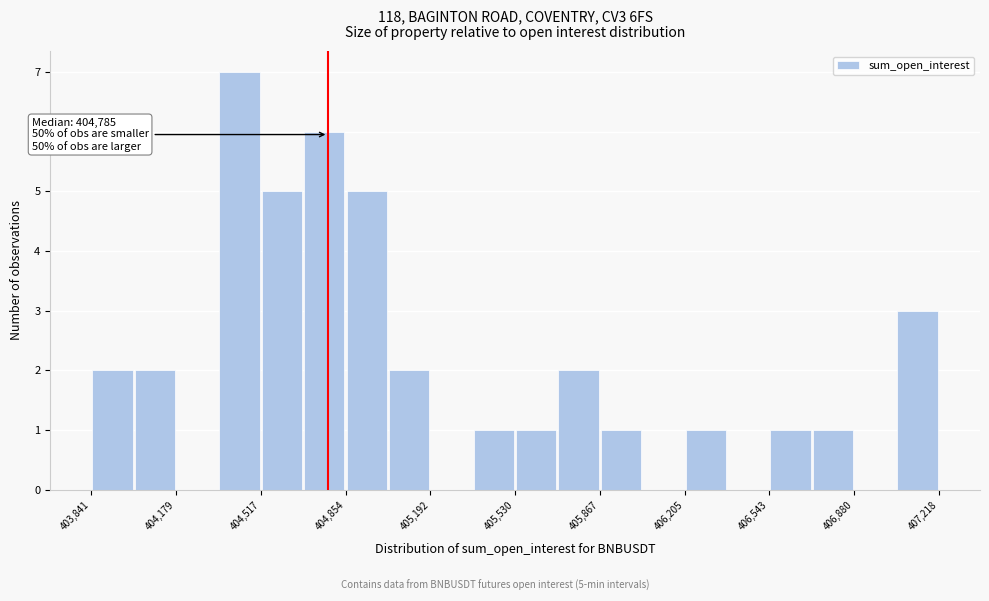

Read against the x-axis, roughly where is the centre of the tallest bar?

404450